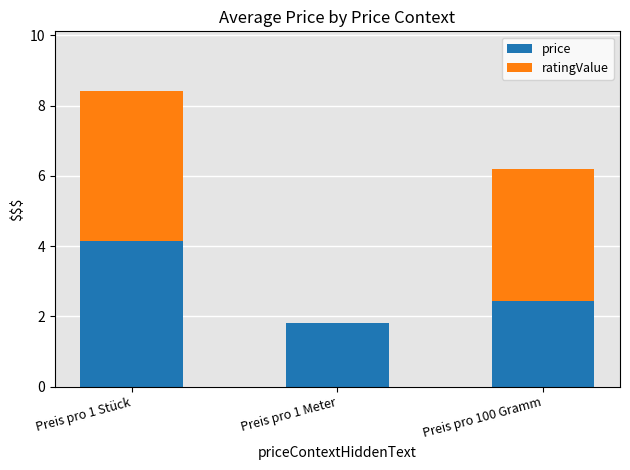

Reading left to right, transcribe the values for price.

Preis pro 1 Stück=4.2	Preis pro 1 Meter=1.8	Preis pro 100 Gramm=2.5